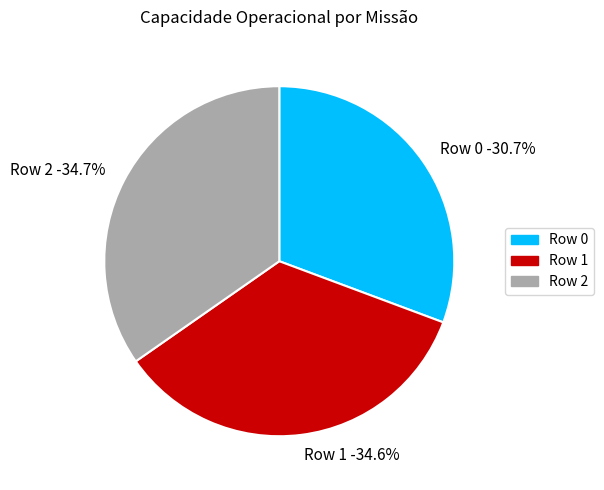

To the nearest percent, what is the average slice percentage?

33%